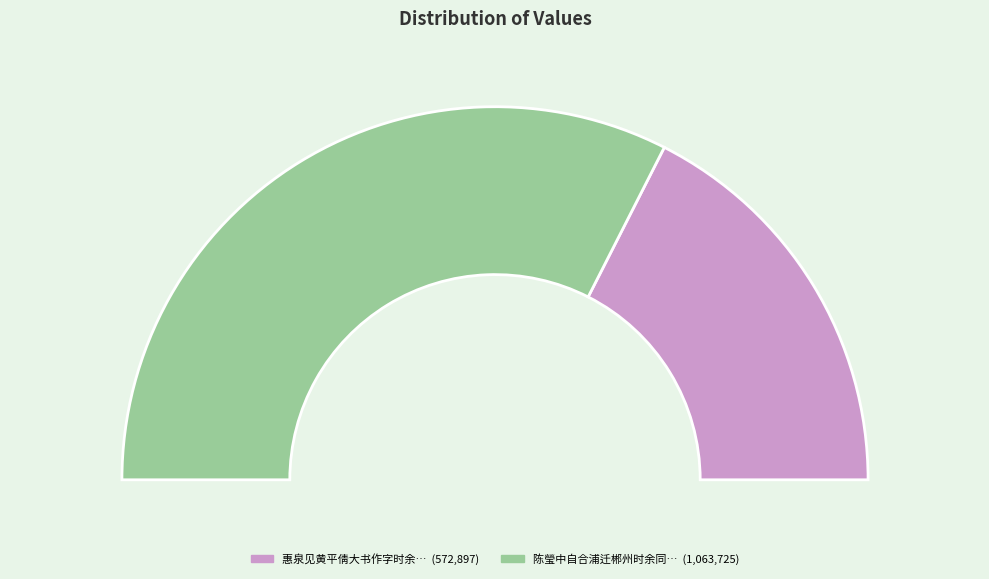

Is there any slice that represents more than half of the pie?

Yes